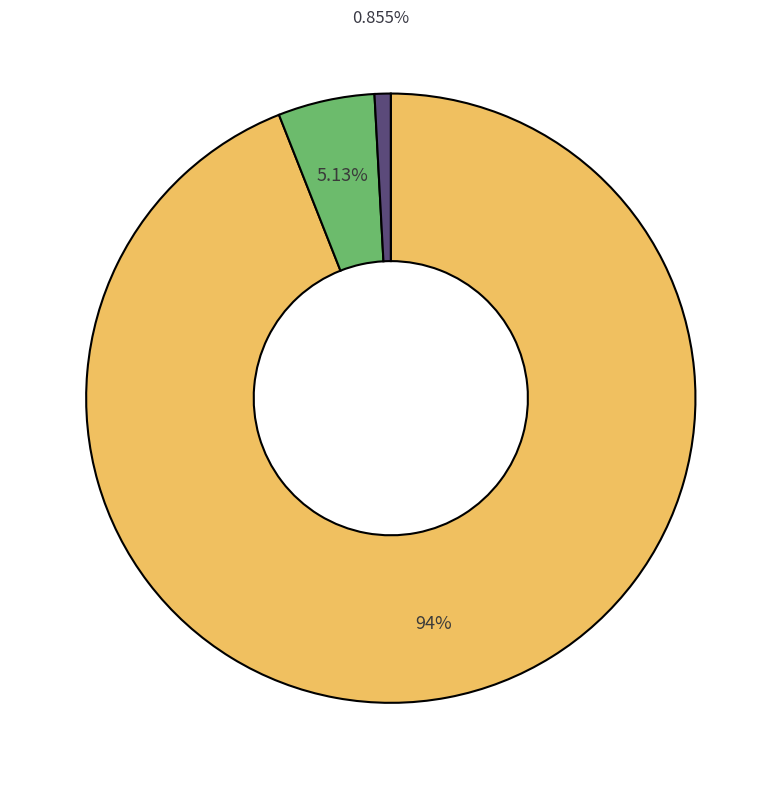

How many segments does this pie chart have?

3